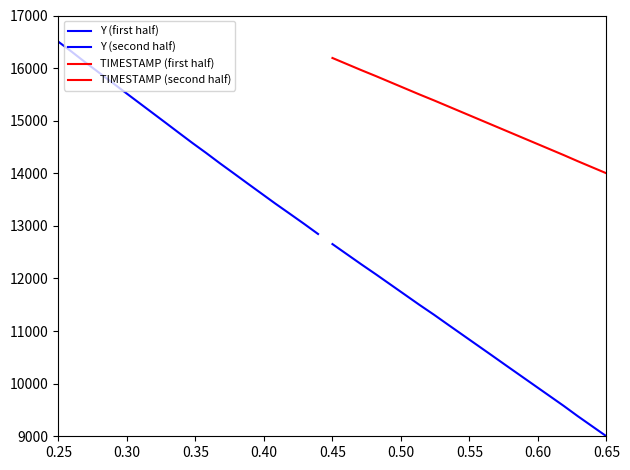

Which series has the widest spread of values?

Y (first half)